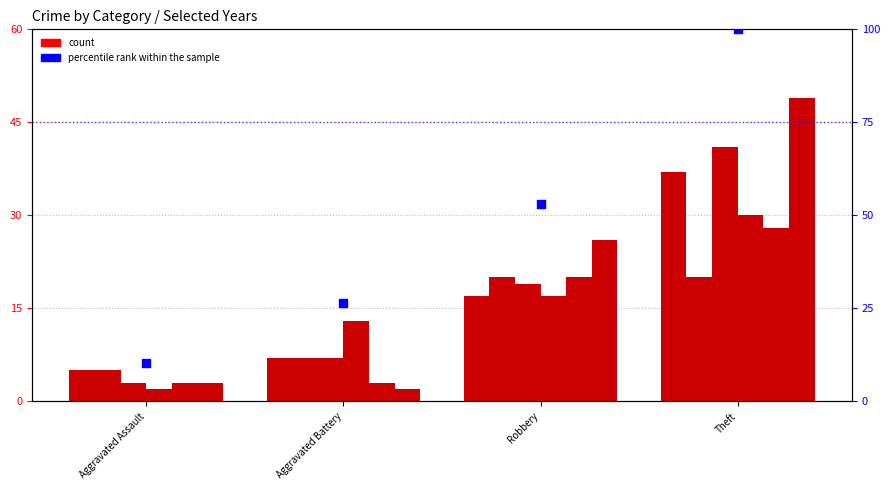

Between Theft and Aggravated Battery, which is larger?

Theft